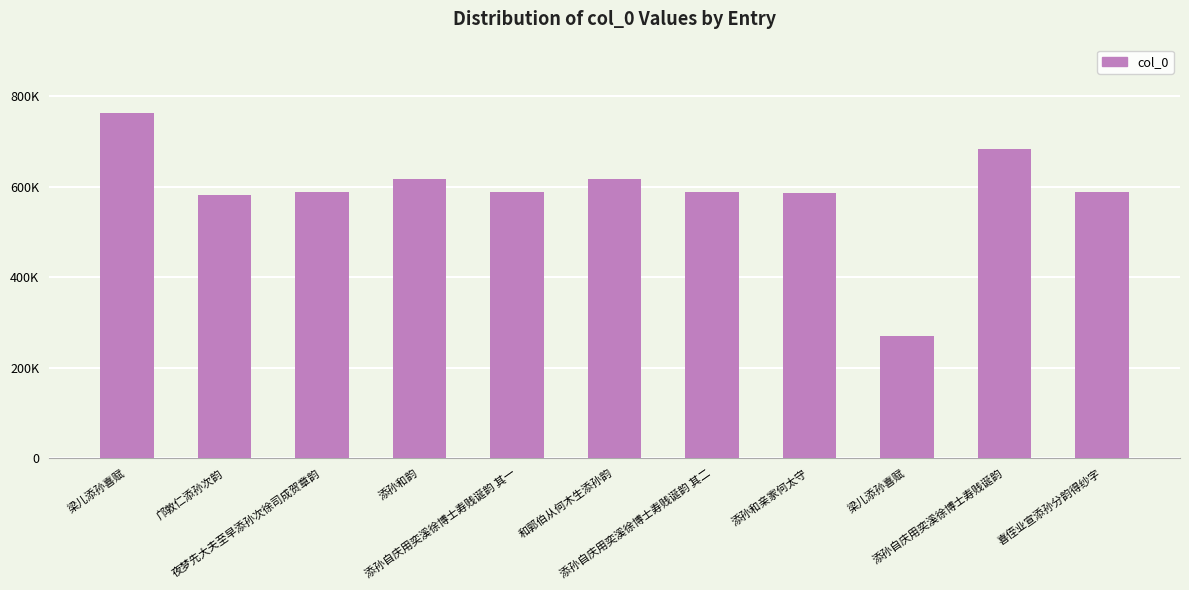

At which label does the data first exceed 589158?

梁儿添孙喜赋